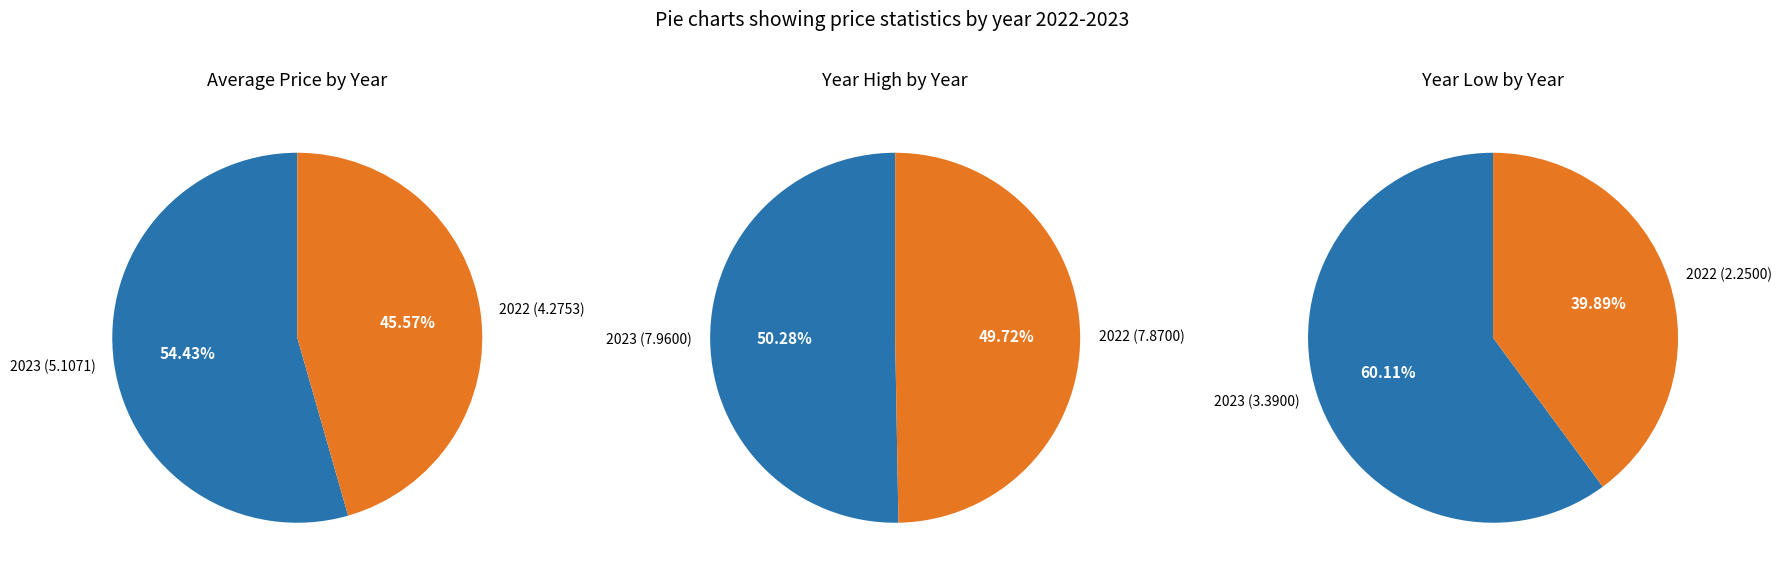

Which slice is the largest?

2023